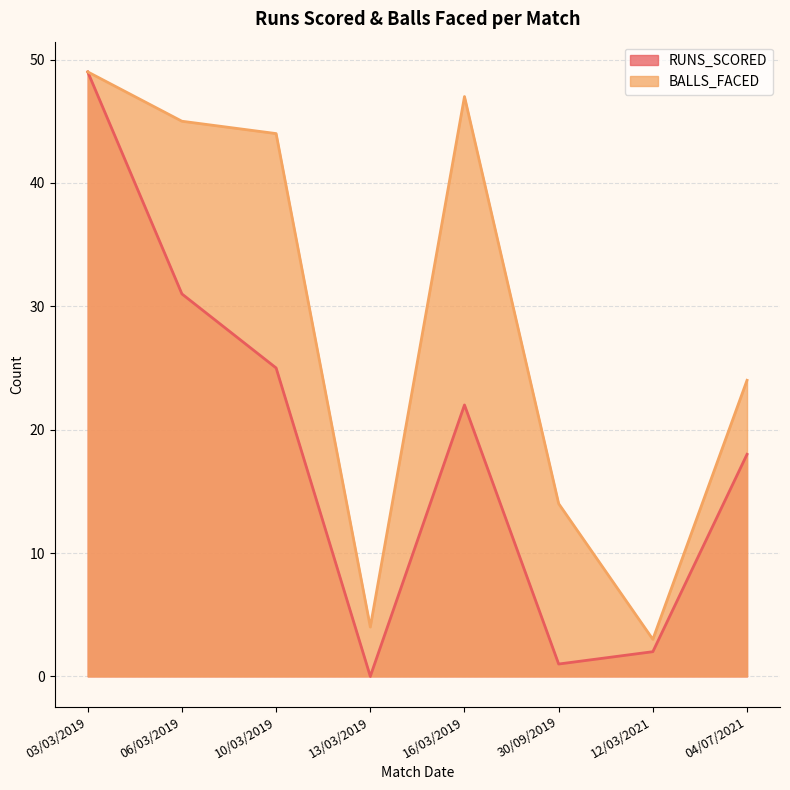

At which category is the sum across all series the highest?

03/03/2019